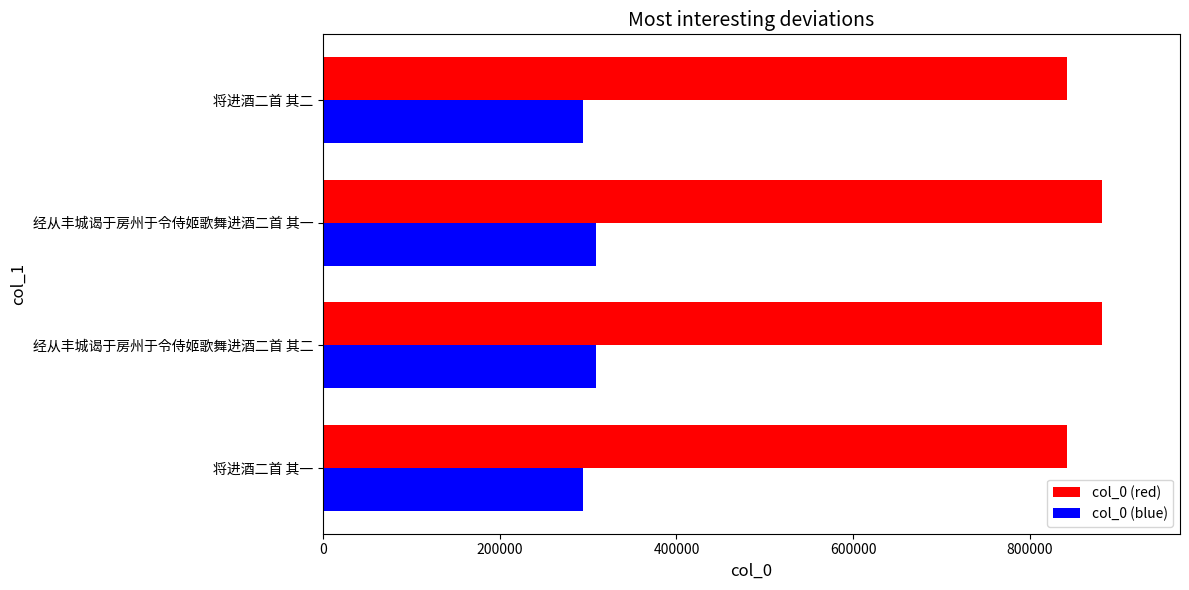

What is the difference between the second highest and second lowest values in the col_0 (blue) series?

13769.0